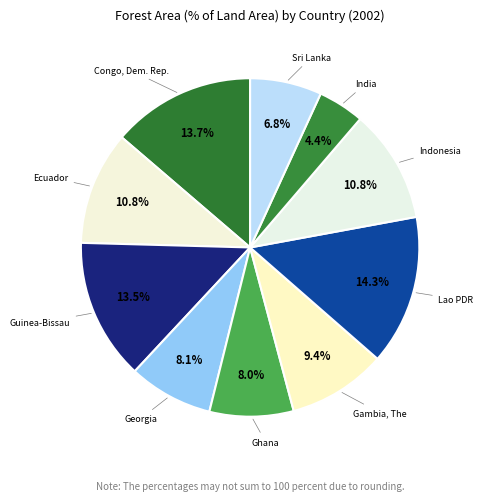

How many segments does this pie chart have?

10